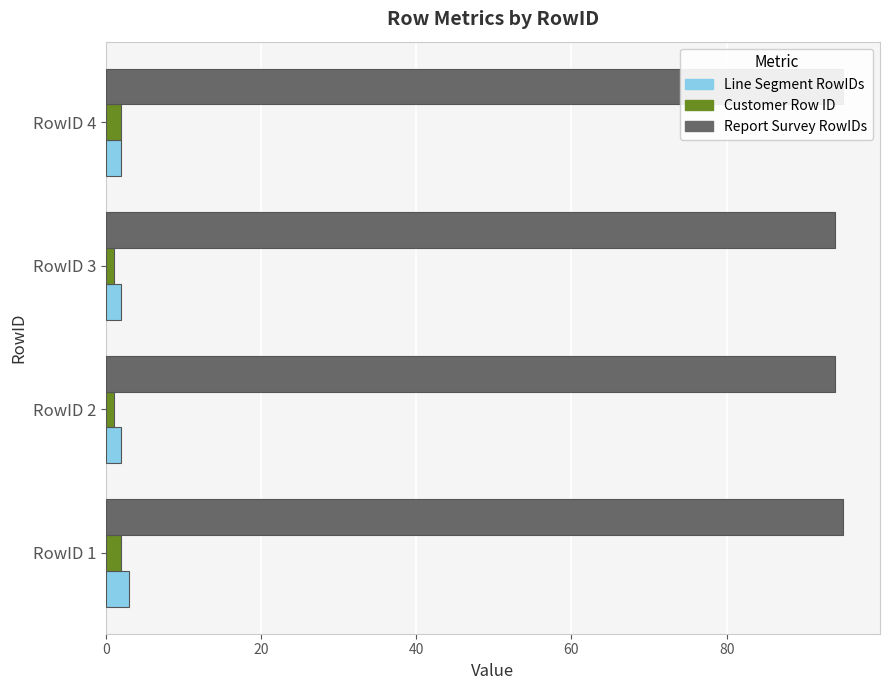

Rank the series by their maximum value, from lowest to highest.

Customer Row ID, Line Segment RowIDs, Report Survey RowIDs